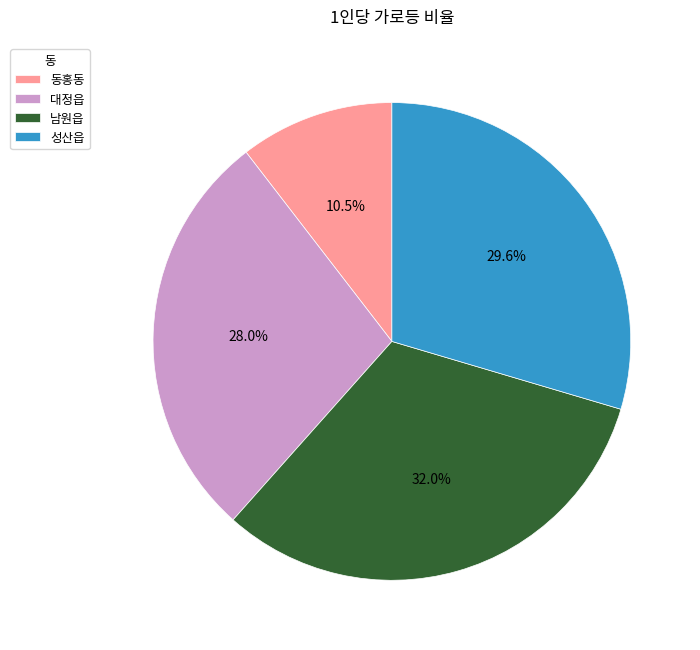

Does 성산읍 account for over 50% of the chart?

No